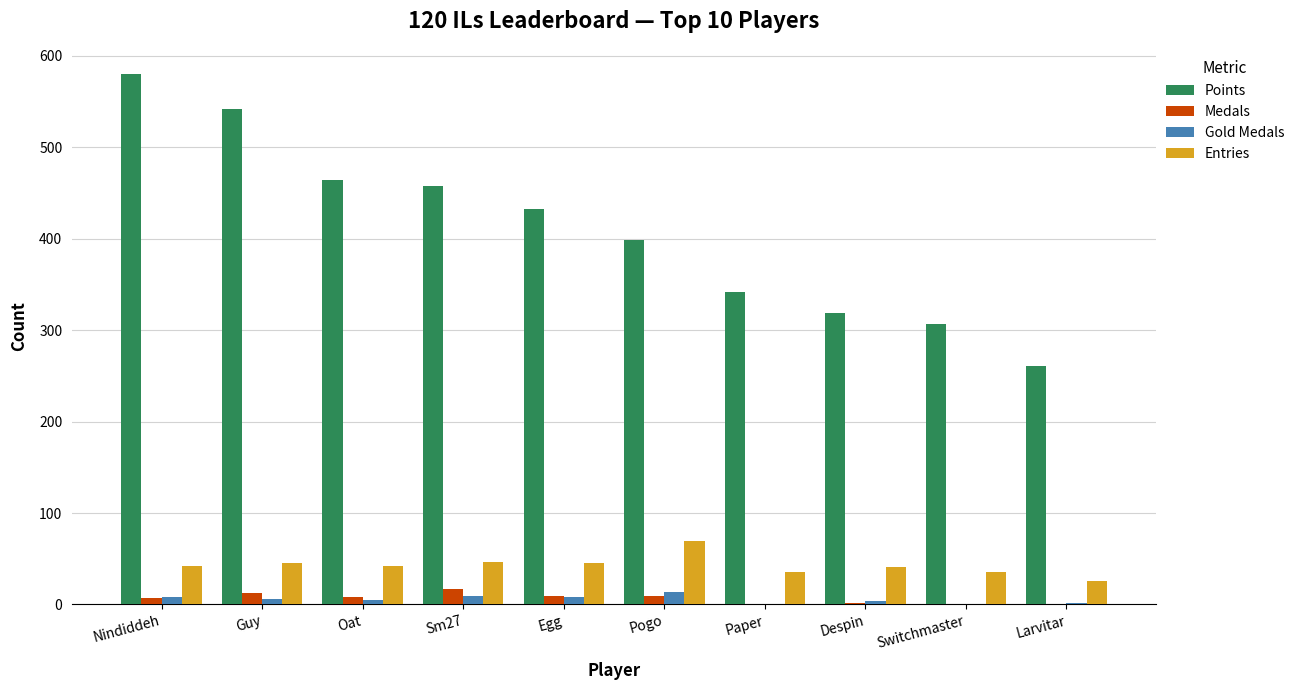

What is the total value across all series at Oat?

519